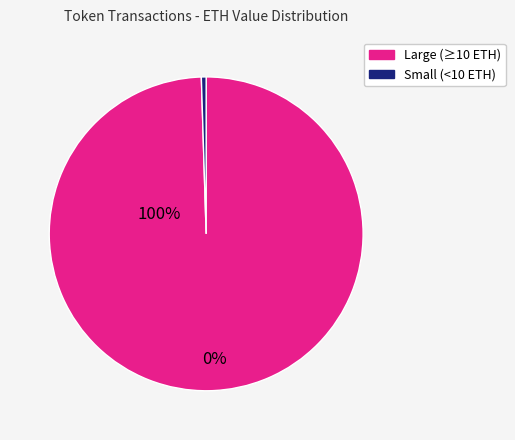

Does any single category account for the majority?

Yes